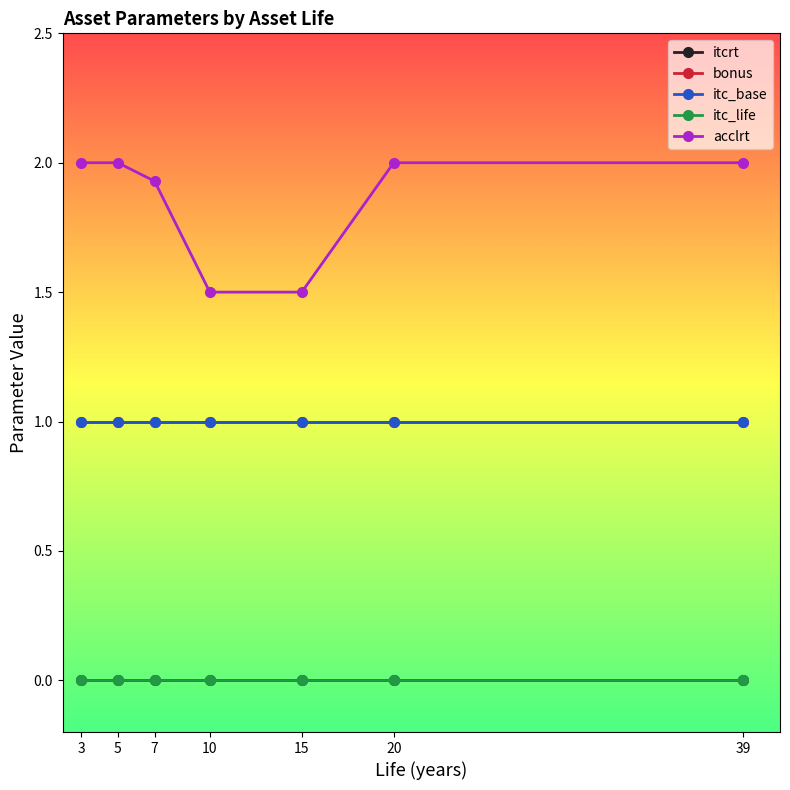

Rank the series by their maximum value, from lowest to highest.

itcrt, itc_life, bonus, itc_base, acclrt